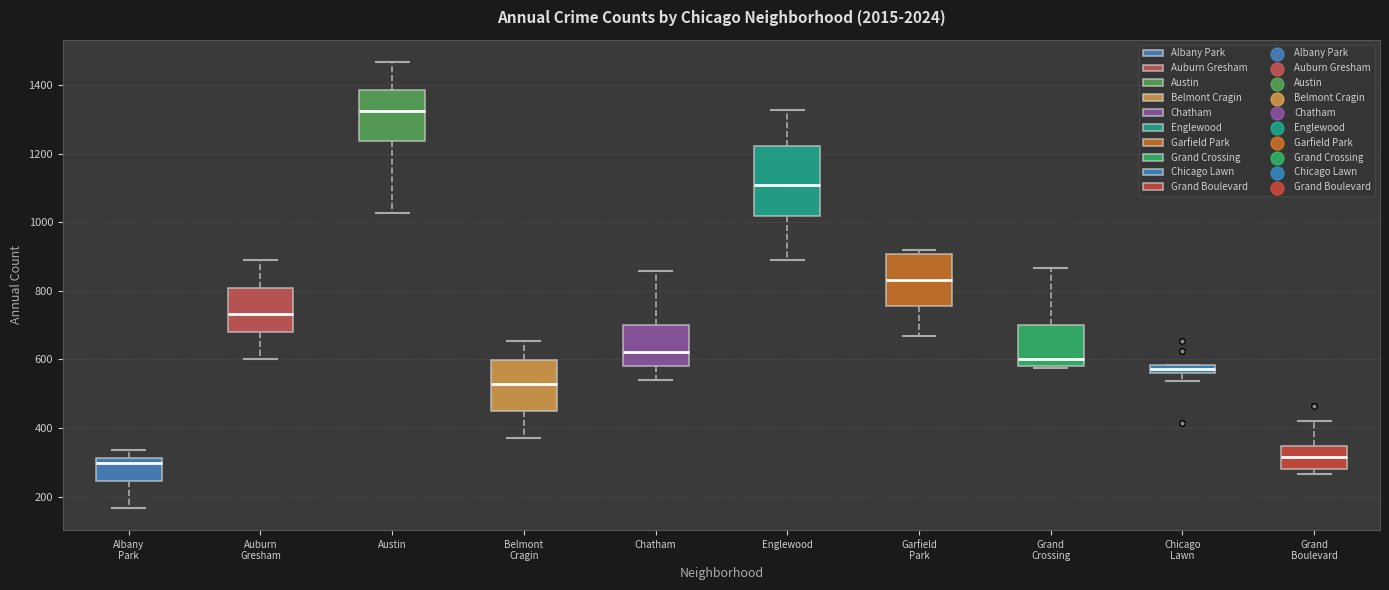

Which box is the tallest, from its lower edge to its upper edge?

Englewood